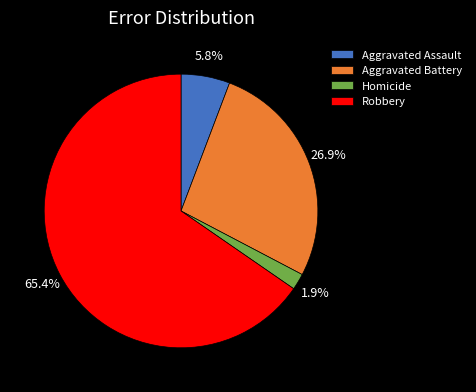

What is the smallest slice in the pie chart?

Homicide